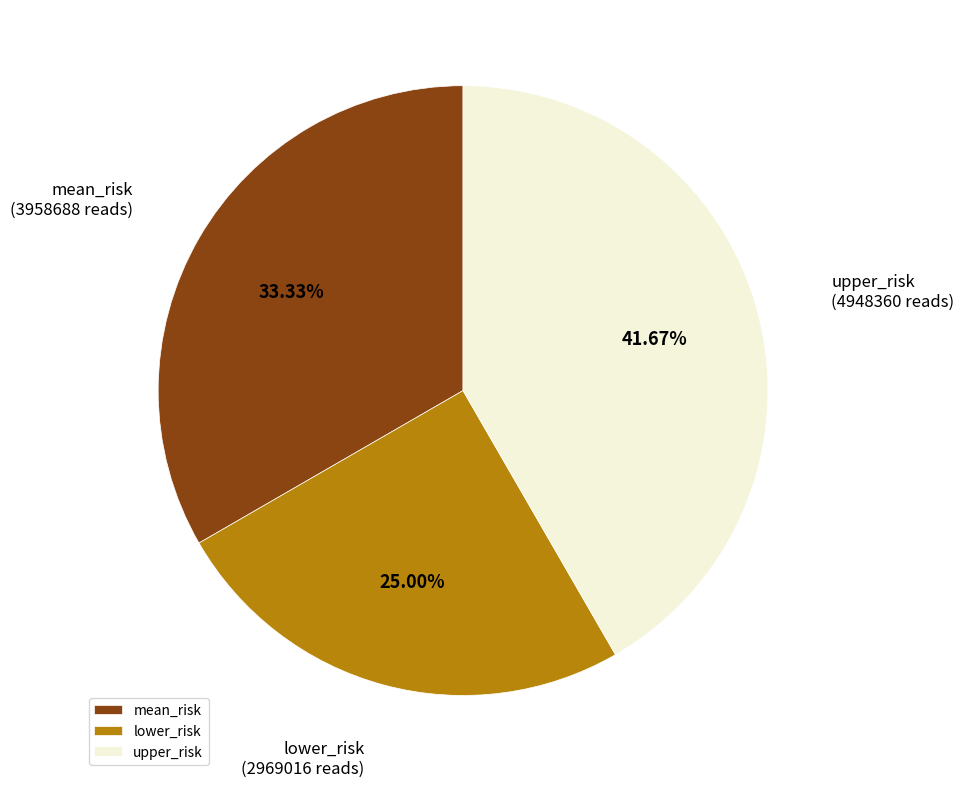

Is the sum of mean_risk and lower_risk greater than half?

Yes